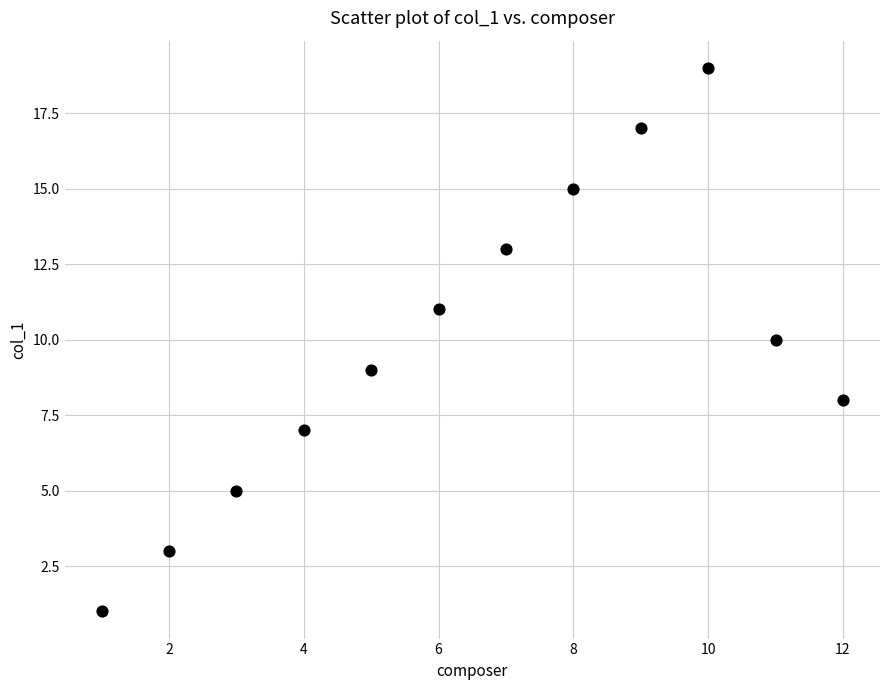

What is the range of X values (max minus min)?

11